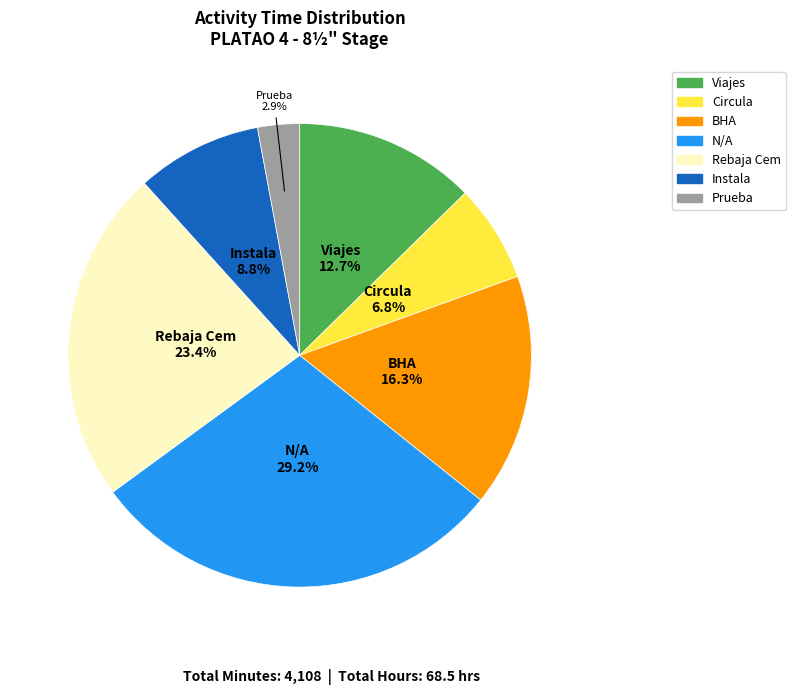

True or false: Viajes accounts for 19% of the total.

False